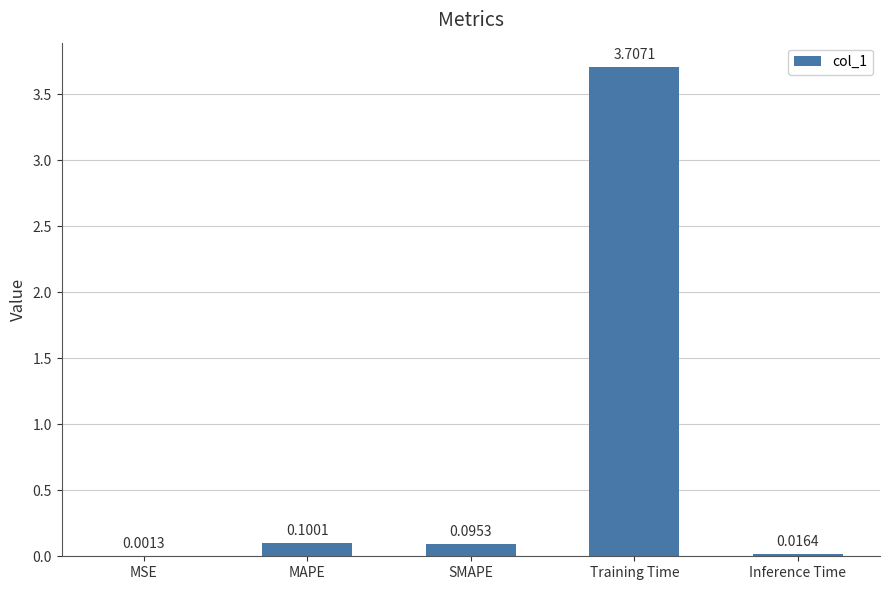

Which category has the highest value across all series?

Training Time